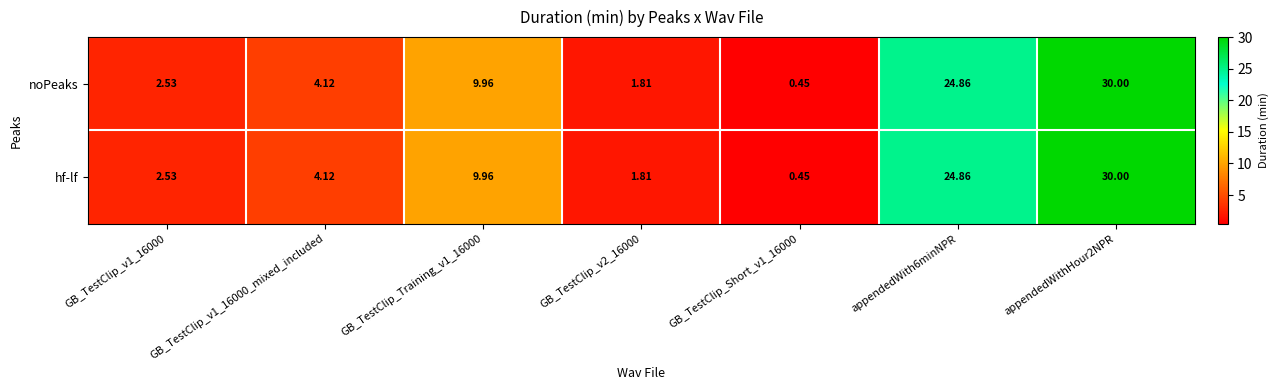

Is the value of hf-lf at GB_TestClip_v1_16000 greater than the value of noPeaks at GB_TestClip_v2_16000?

Yes